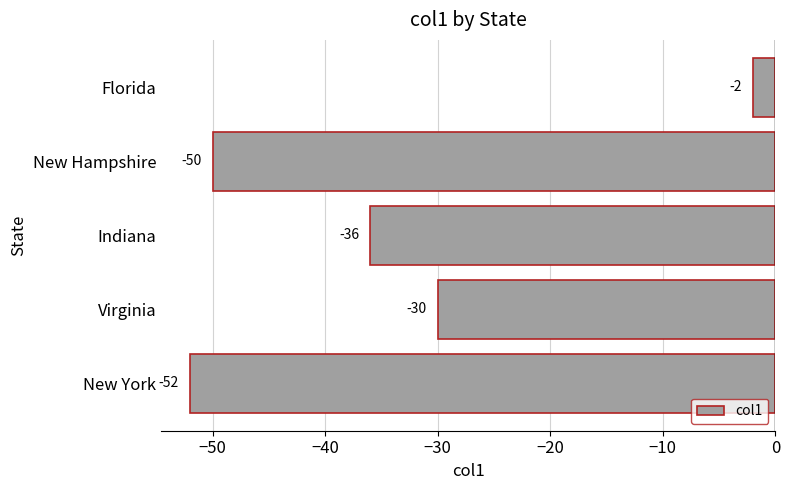

Reading top to bottom, what are all the values shown in this chart?

Florida=-2	New Hampshire=-50	Indiana=-36	Virginia=-30	New York=-52